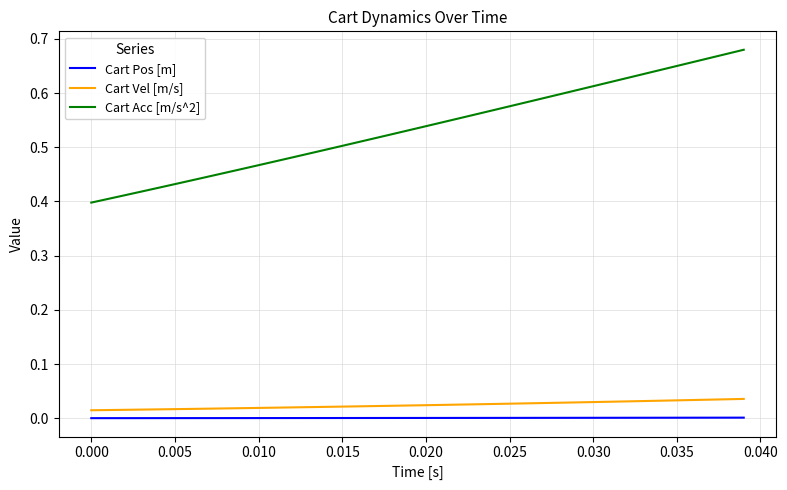

Rank the series by their maximum value, from highest to lowest.

Cart Acc [m/s^2], Cart Vel [m/s], Cart Pos [m]